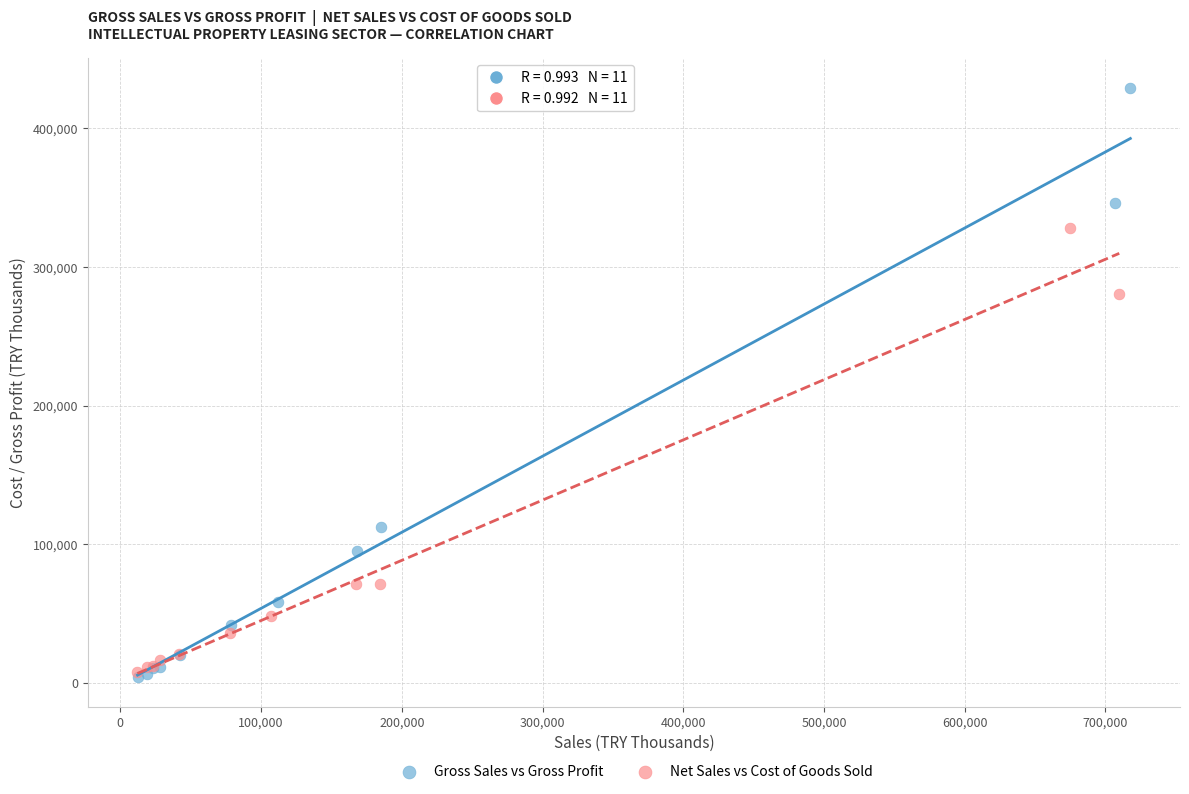

Which series has the largest Y range (max minus min)?

Gross Sales vs Gross Profit